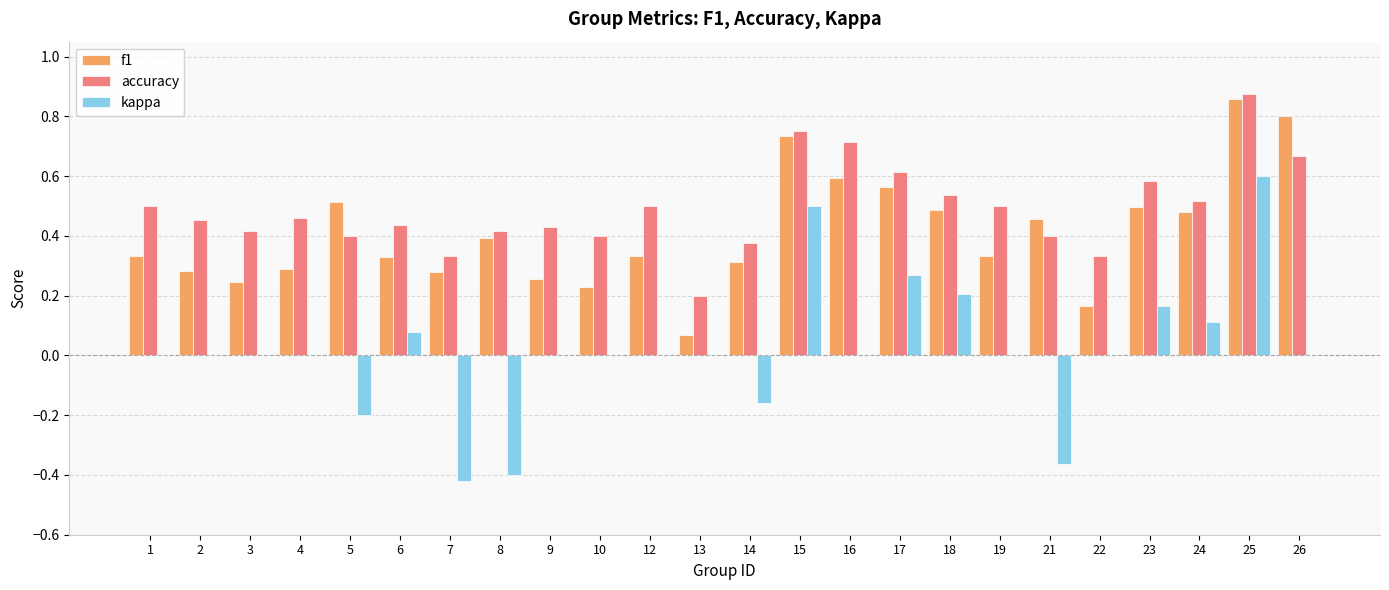

Which series changed the most between 2 and 18?

kappa